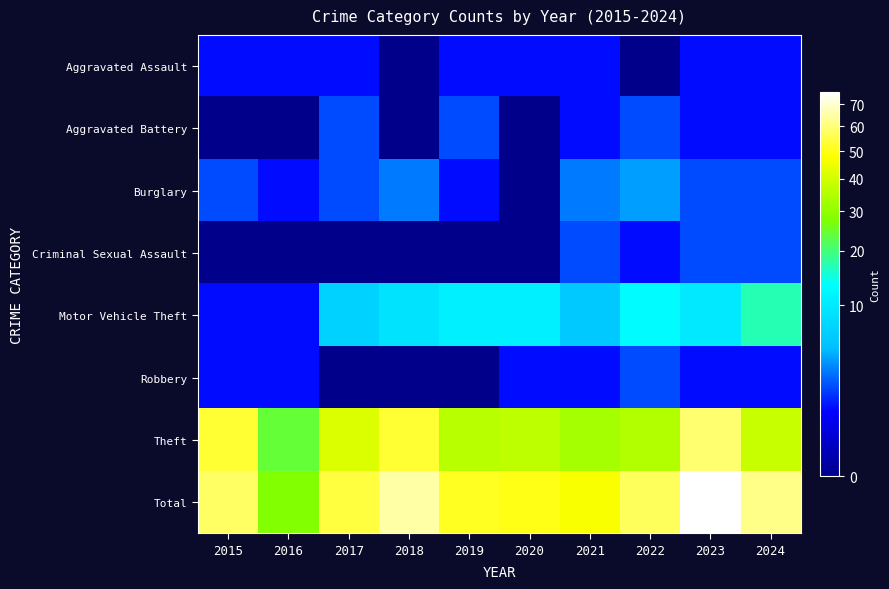

Which has a higher value, 2018 or 2024?

2024